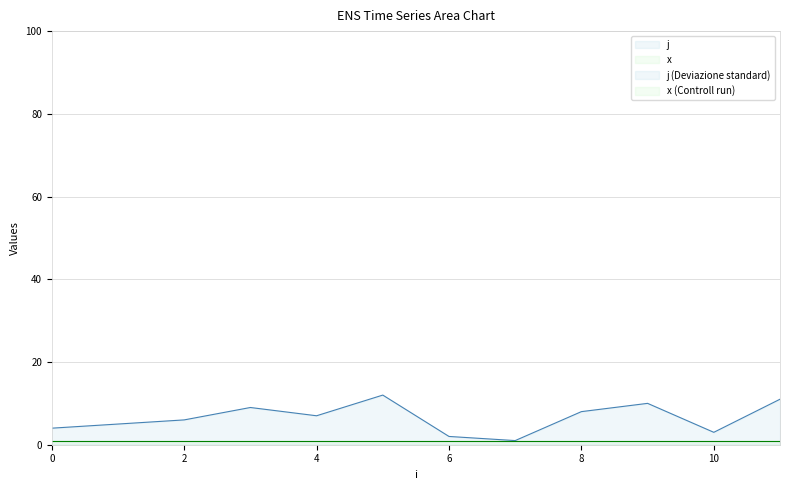

Does the chart display data point markers on the line(s)?

No